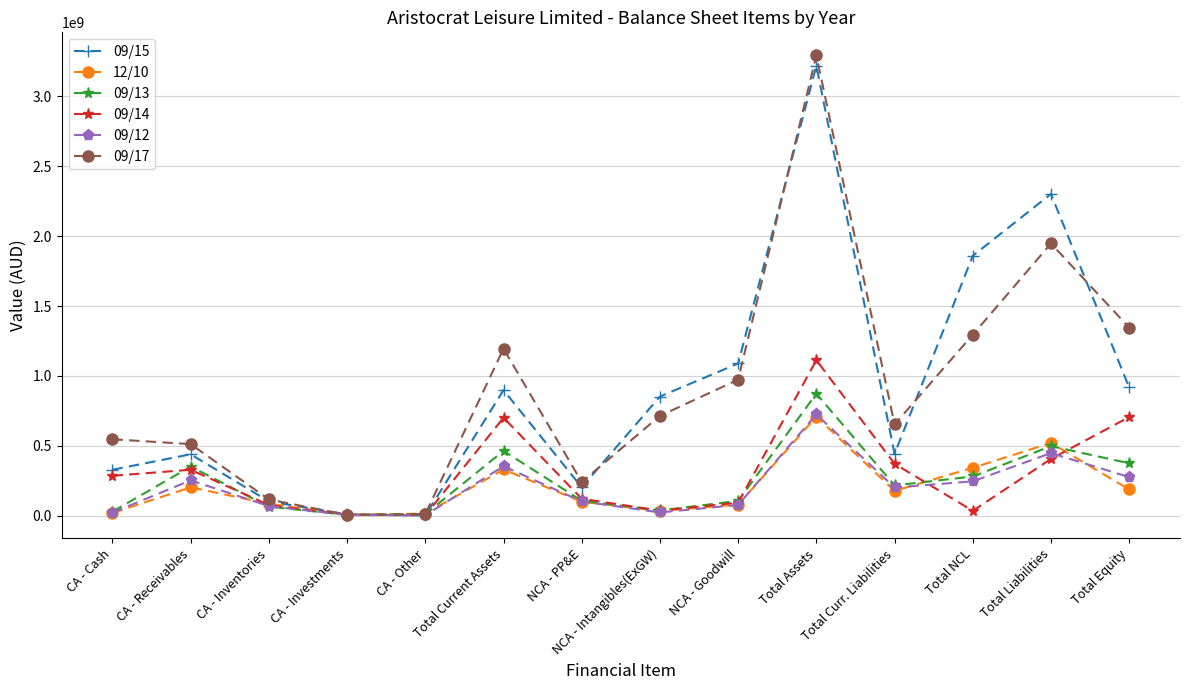

What is the label of the 12th point from the left?

Total NCL